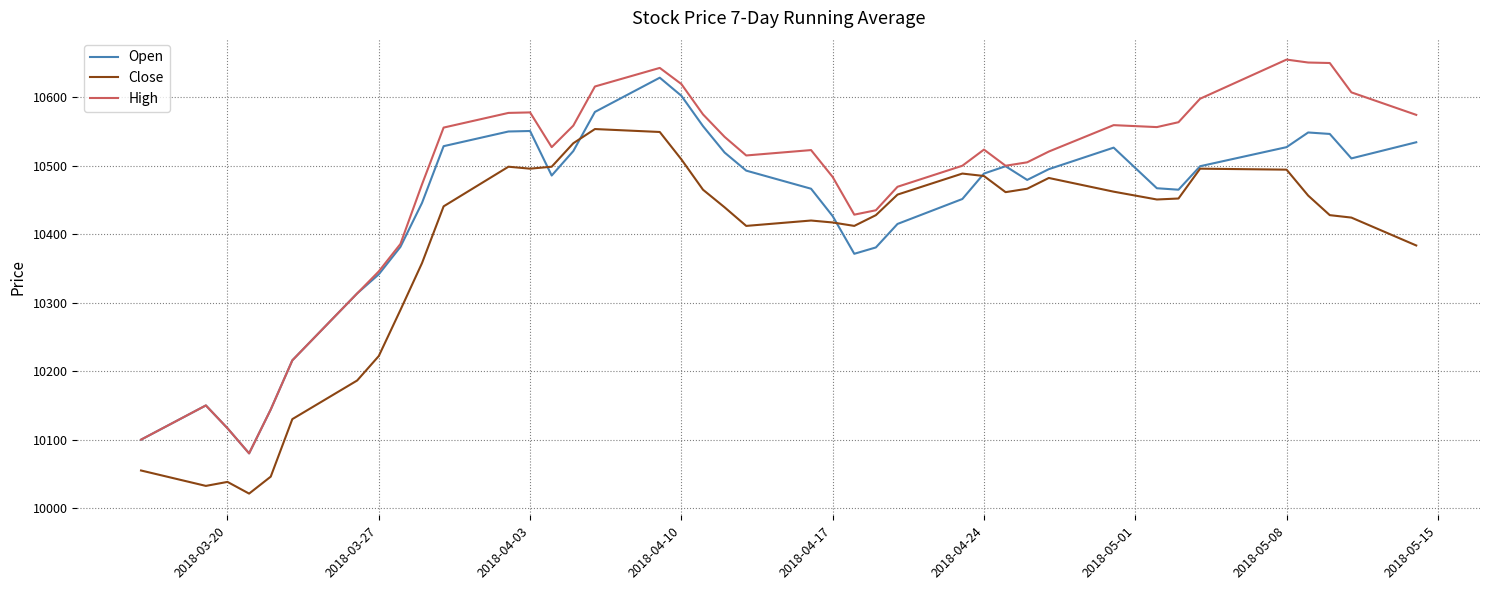

What is the maximum value shown in the chart?

10655.0